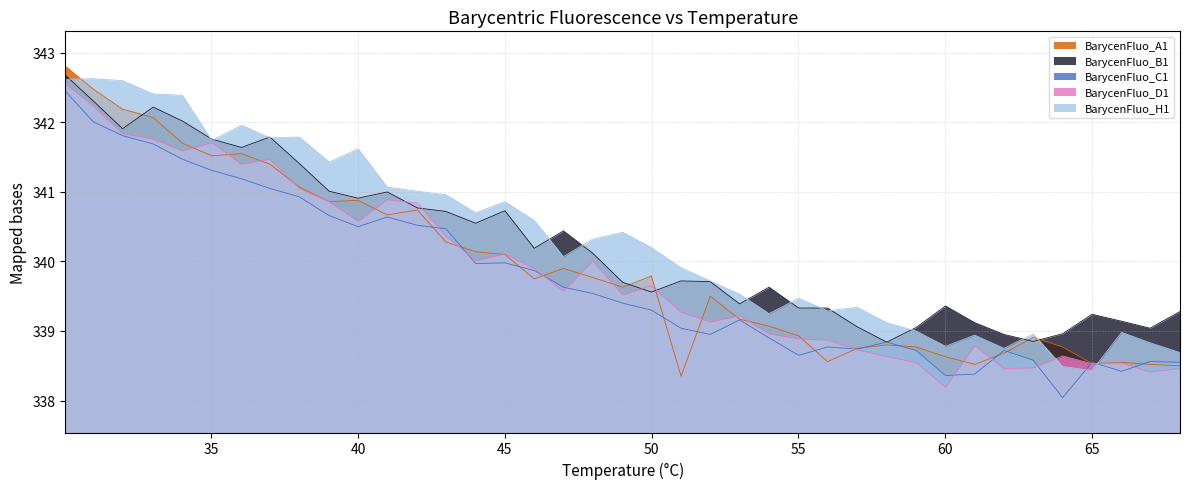

At which category does BarycenFluo_C1 reach its first local valley?

39.999